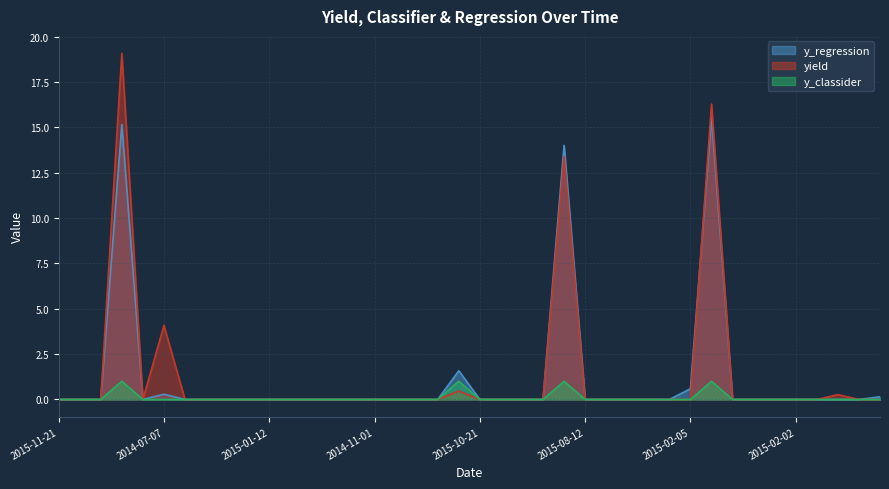

What is the label of the 33rd point from the left?

2014-04-05